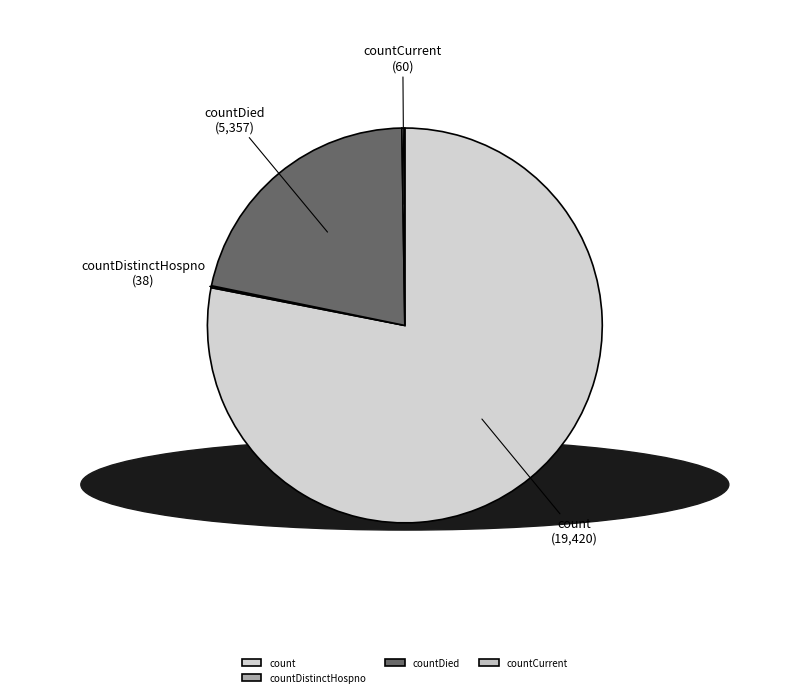

Is it true that count is 71% of the pie?

False